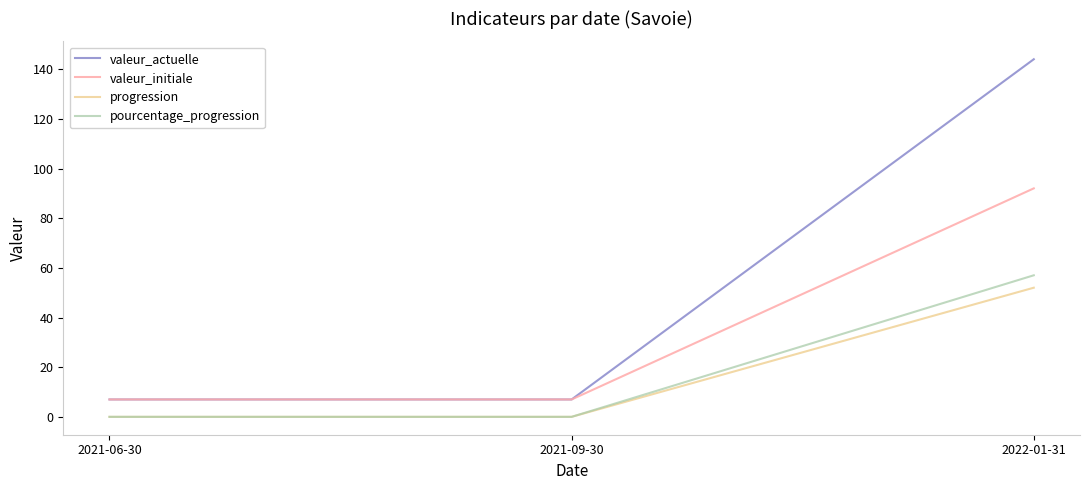

Which series has the largest range (max minus min)?

valeur_actuelle